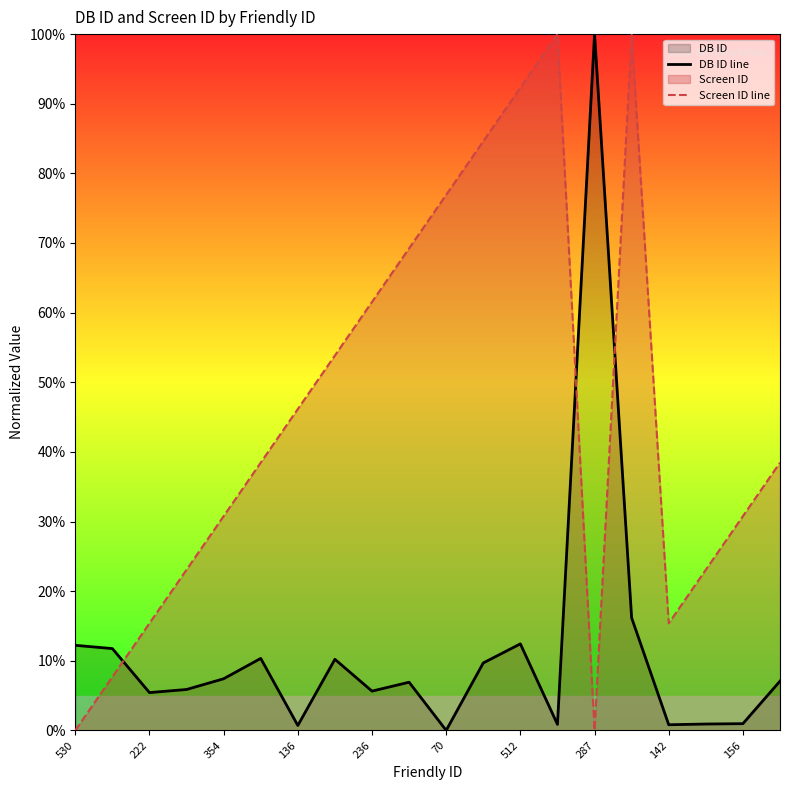

Rank the series by their average value, from highest to lowest.

Screen ID line, DB ID line